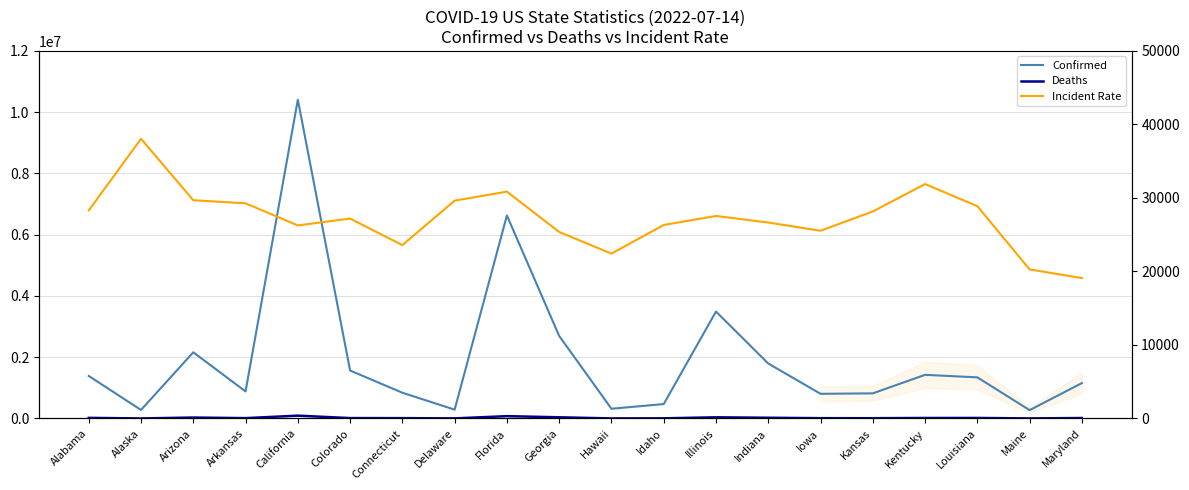

In Incident Rate, how many points are lower than both neighbors (excluding endpoints)?

4